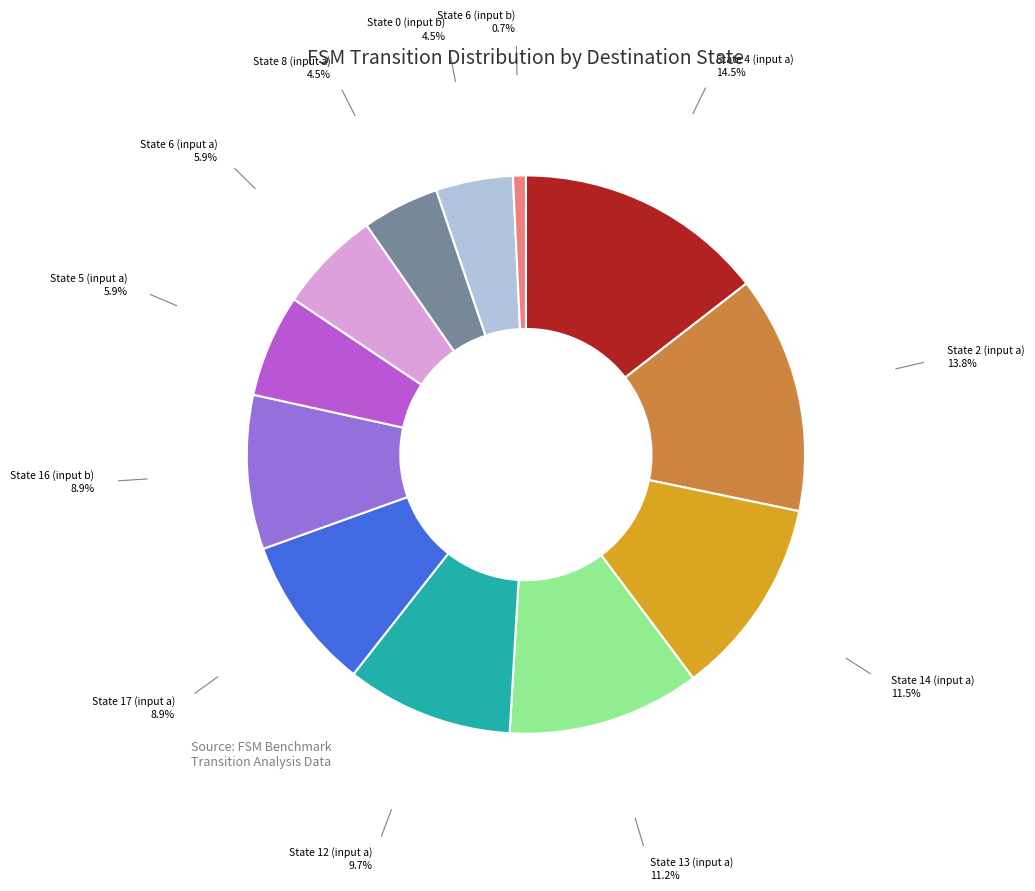

Is there a majority slice in this chart?

No